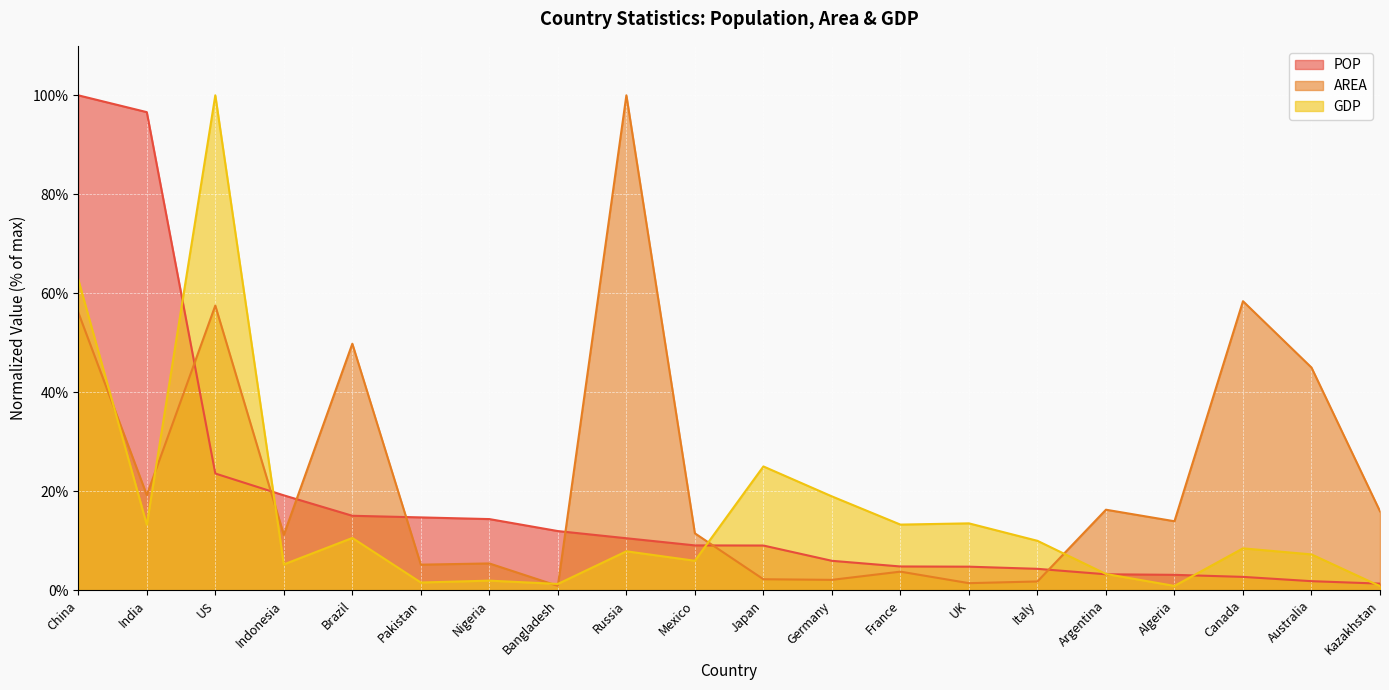

What is the total value across all series at Argentina?

22.7